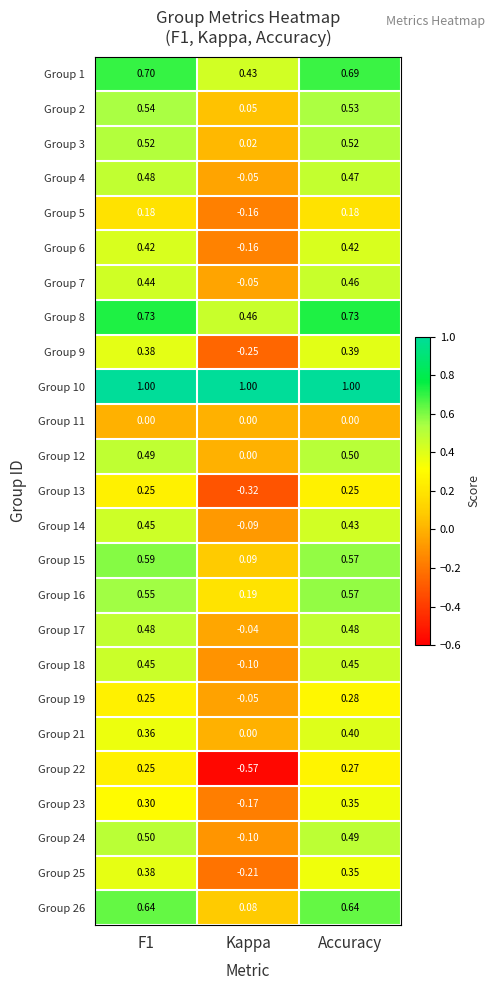

Which label corresponds to the smallest value in the chart?

Kappa